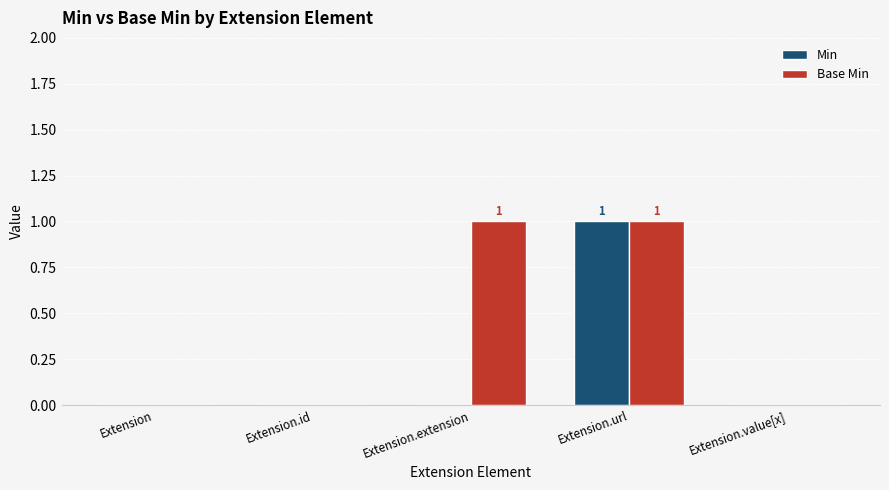

At which category is the sum across all series the highest?

Extension.url